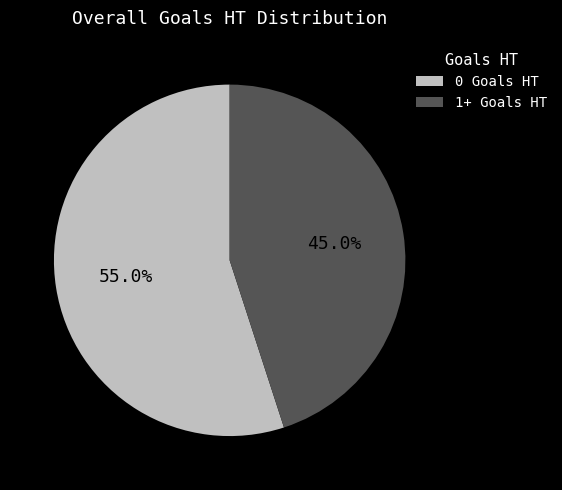

Approximately how many times larger is the value at 1+ Goals HT compared to 0 Goals HT?

0.8